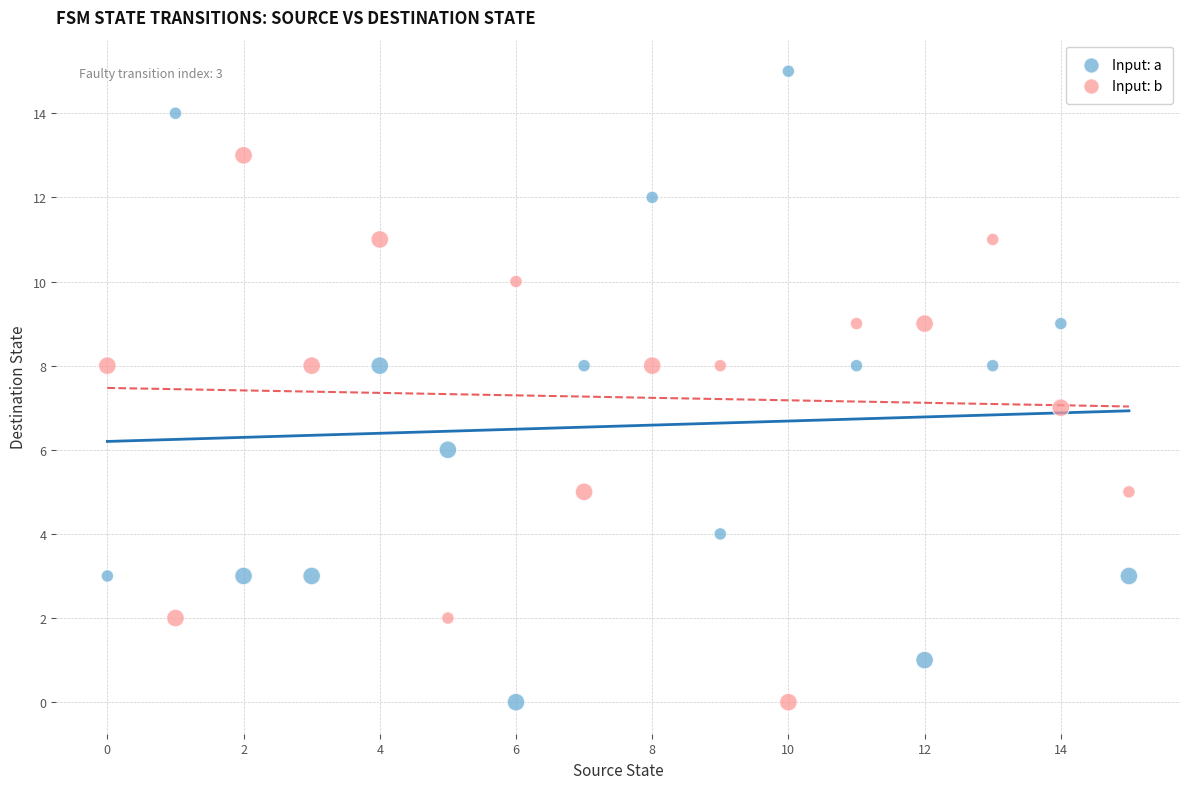

What are all the series names shown in the legend?

Input: a, Input: b